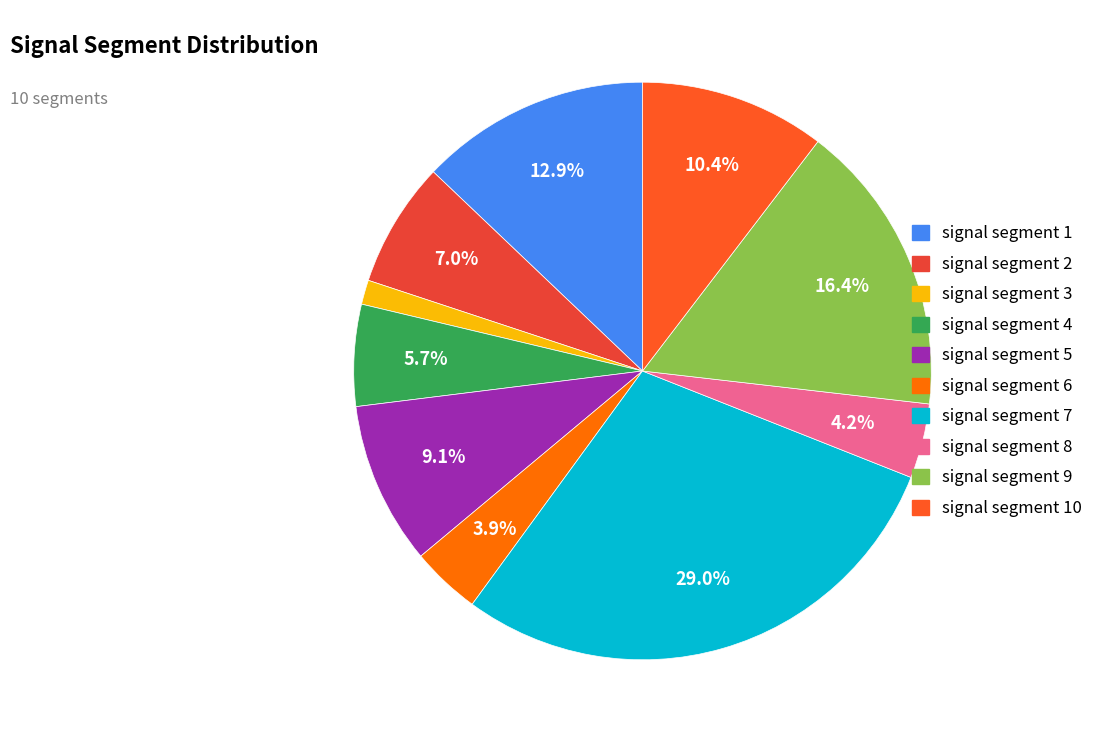

To the nearest percent, what is the difference between the largest and smallest slice percentages?

28%